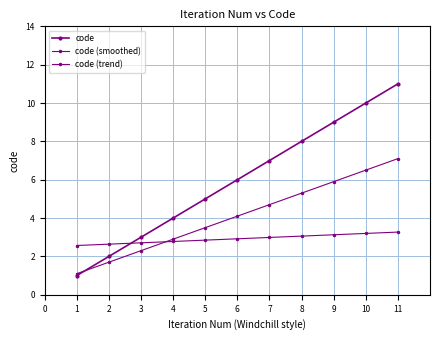

How many data points does each series have?

11